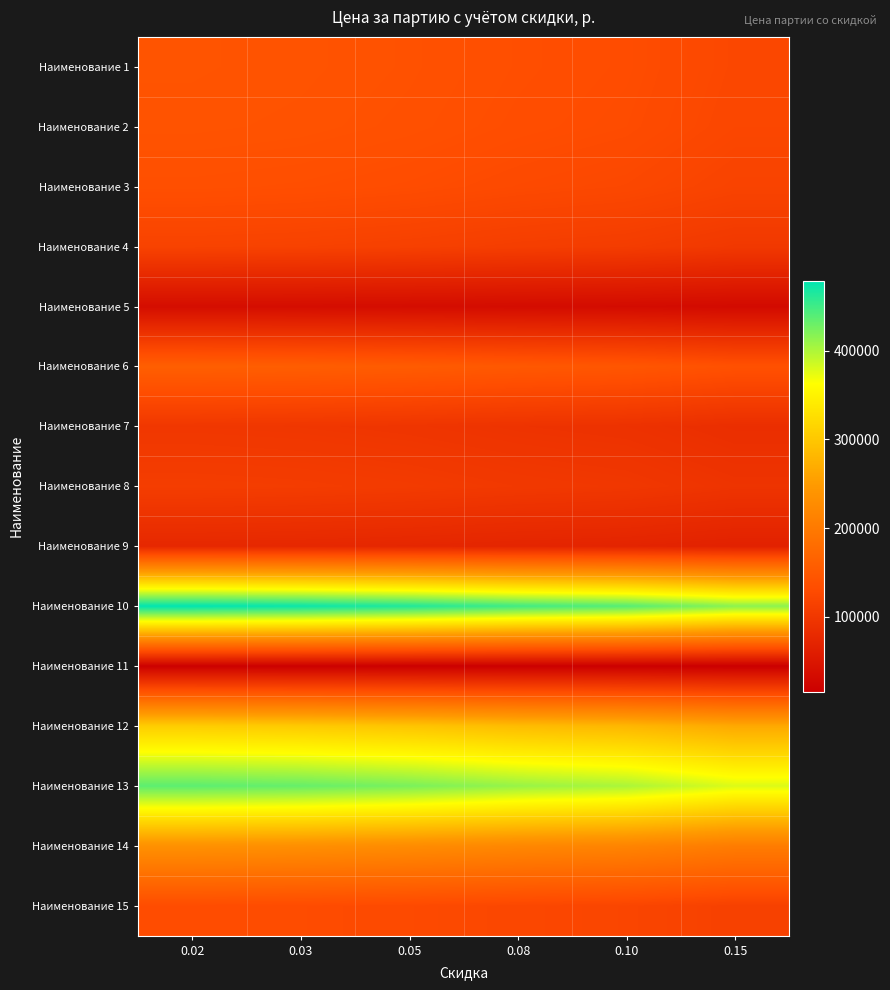

What is the difference between the highest and lowest values at 0.05?

447195.6